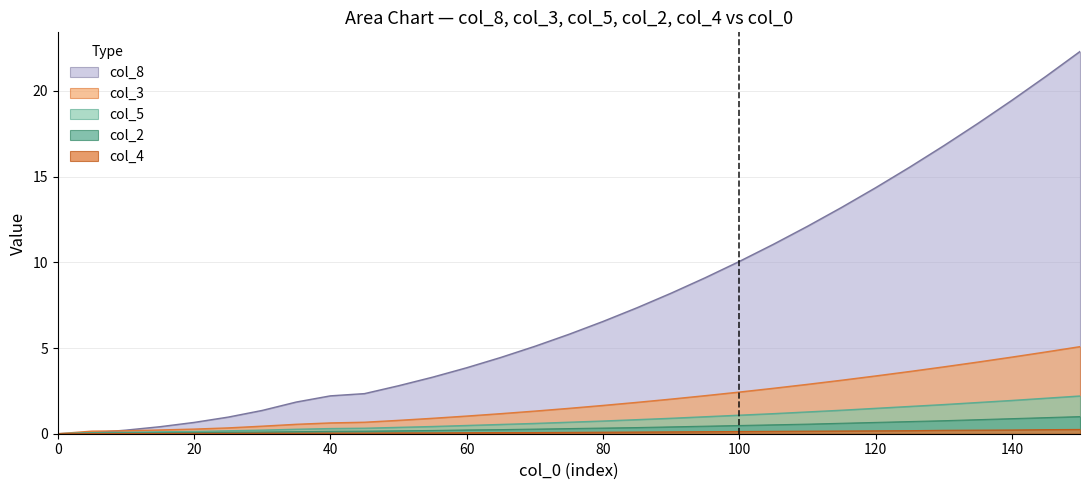

How many data points in col_8 are above 5?

17